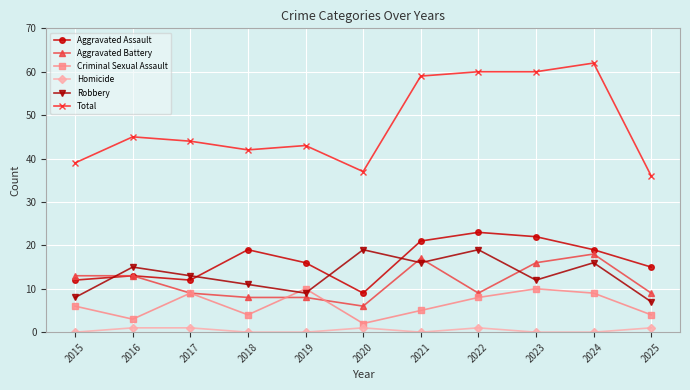

Which series has the largest range (max minus min)?

Total